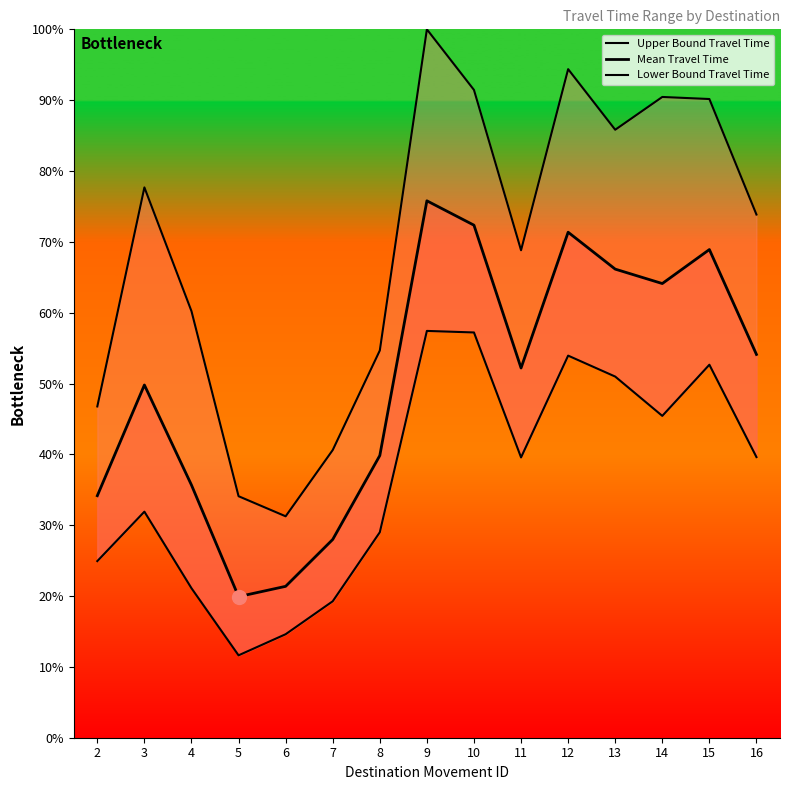

True or false: Upper Bound Travel Time and Lower Bound Travel Time cross at least once.

False